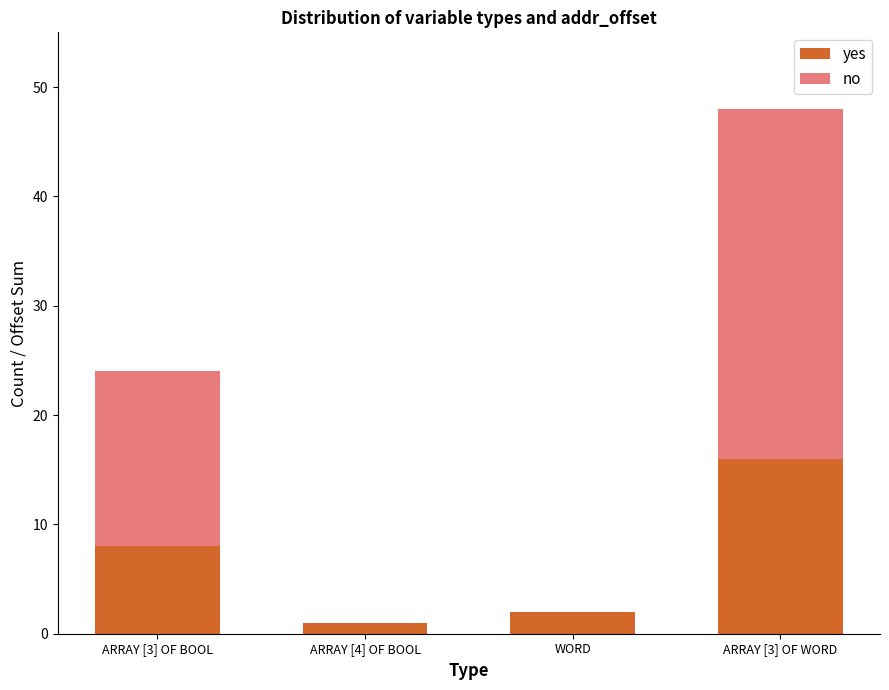

How many data points does each series have?

4